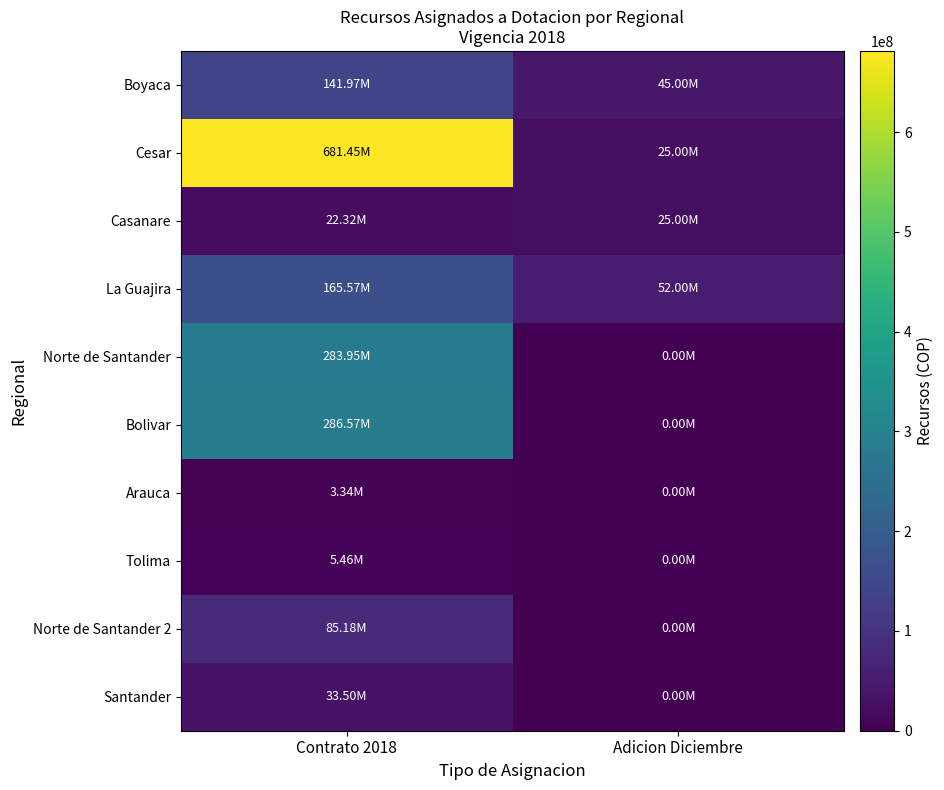

What is the difference between the highest and lowest values at Adicion Diciembre?

52000000